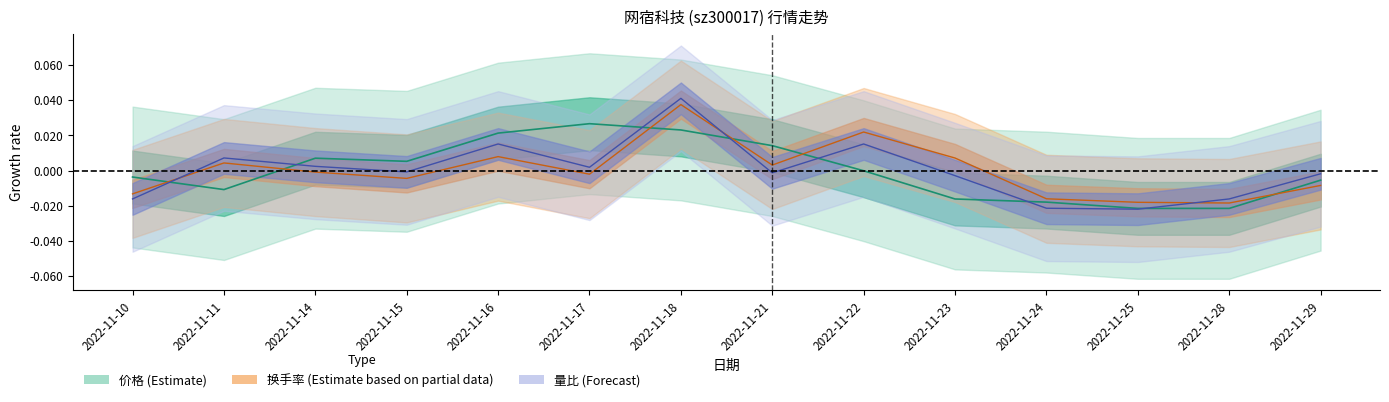

At which category does the chart reach its minimum across all series?

2022-11-25